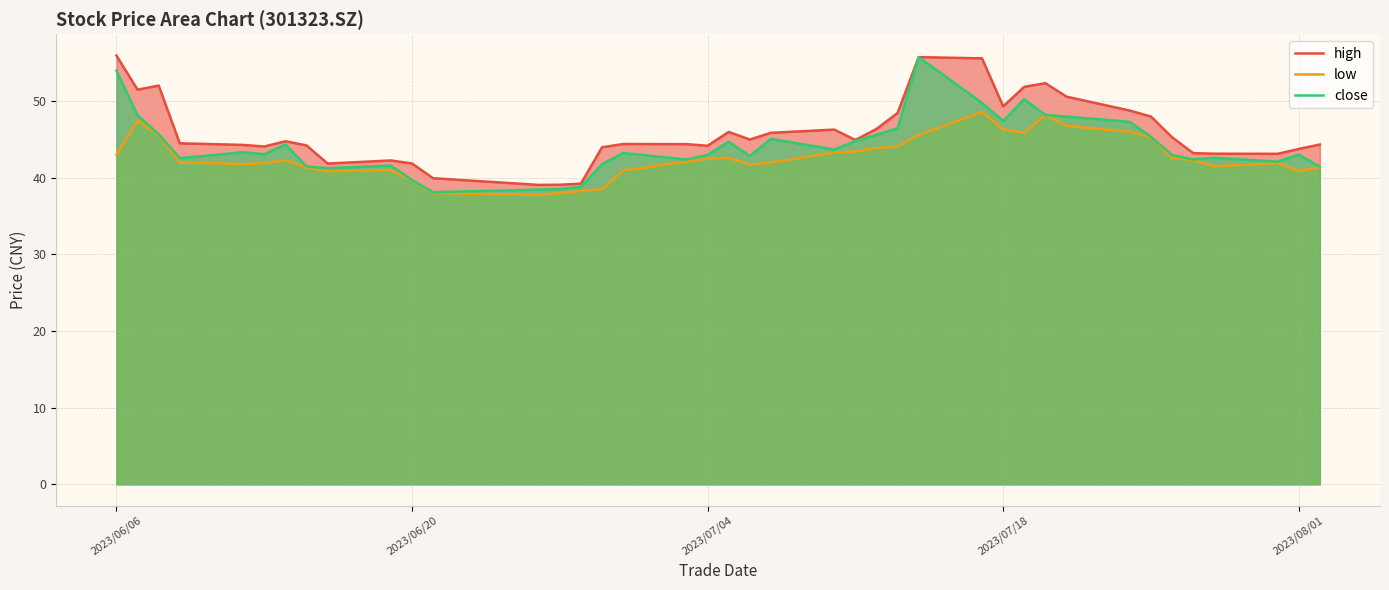

Is it true that high equals 56.0 at 2023/06/06?

True